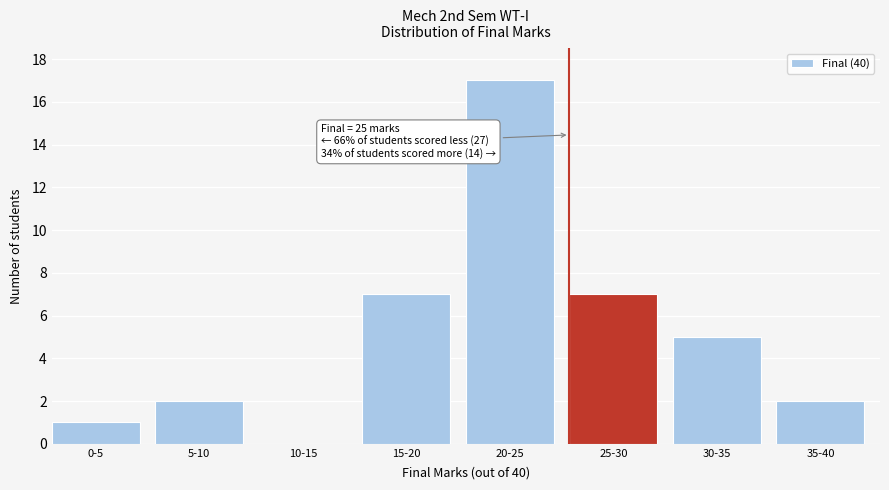

Reading right to left, what are all the values shown in this chart?

35-40=2	30-35=5	25-30=7	20-25=17	15-20=7	10-15=0	5-10=2	0-5=1